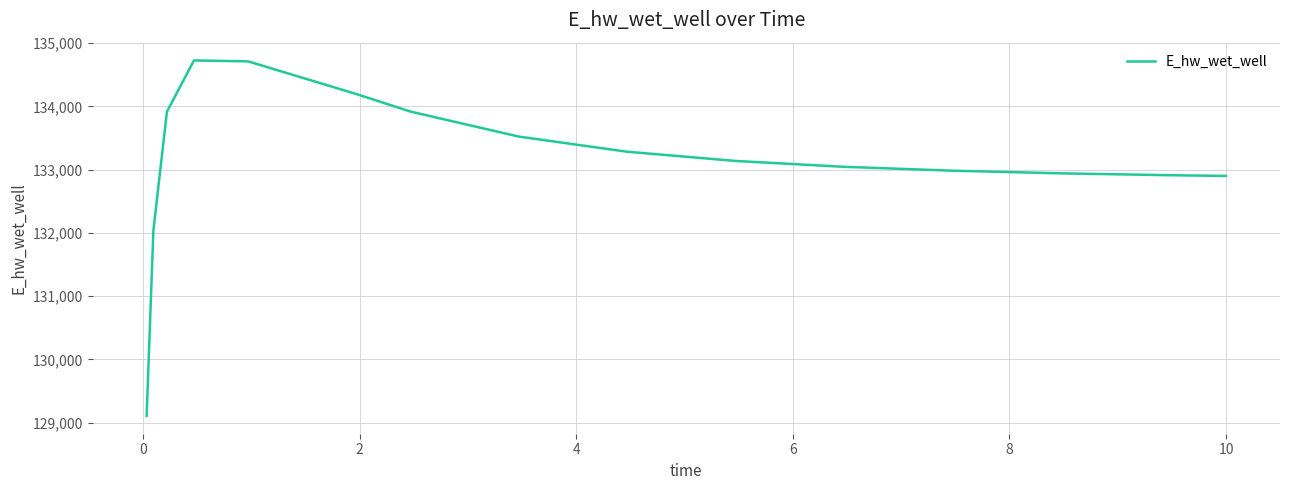

What is the difference between the maximum and minimum values?

5620.5